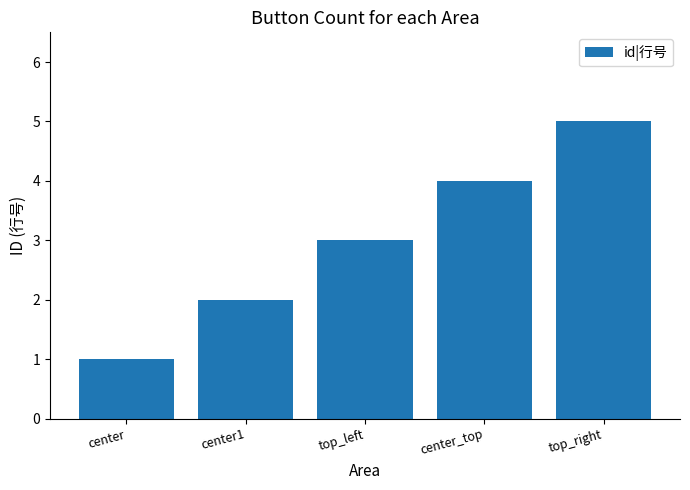

What is the change in value from top_left to center_top?

+1